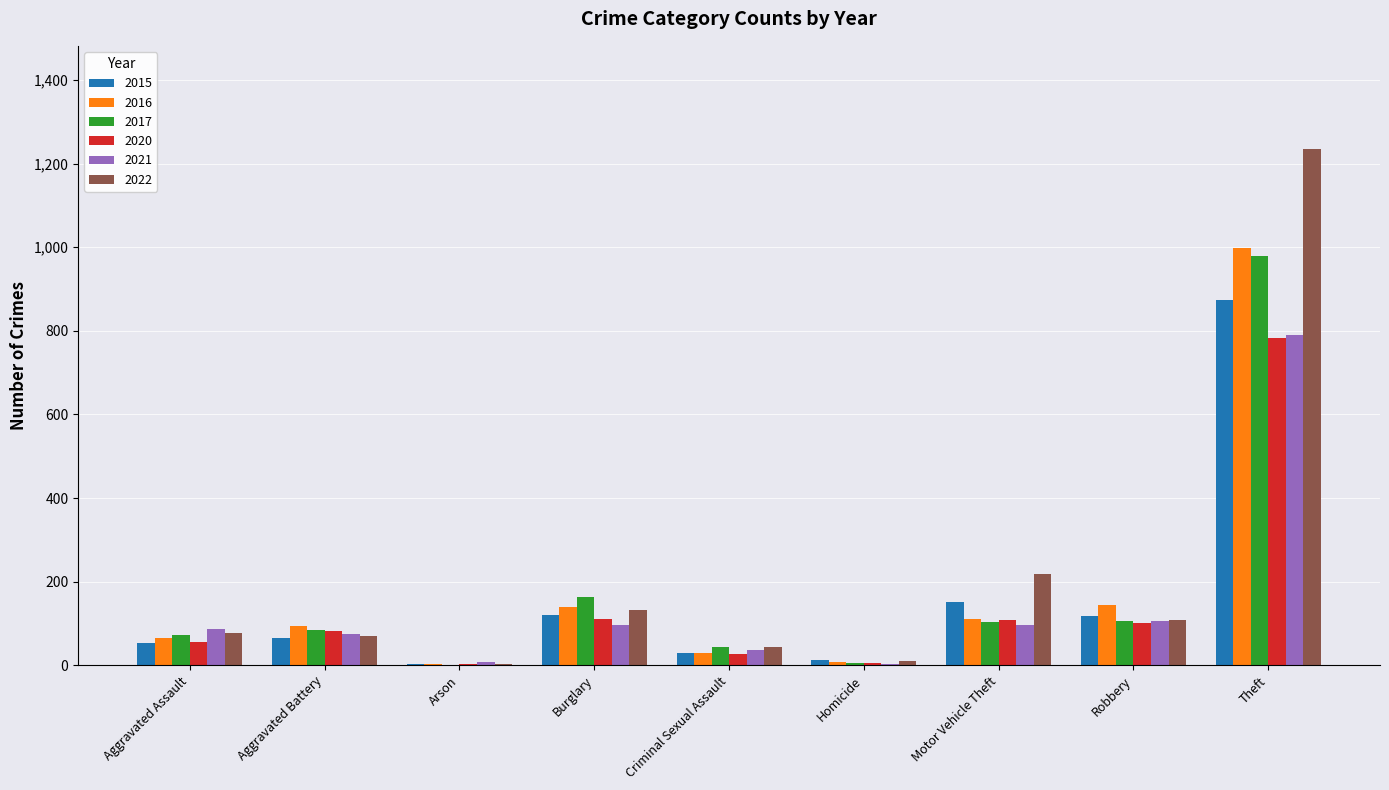

How many data points does each series have?

9